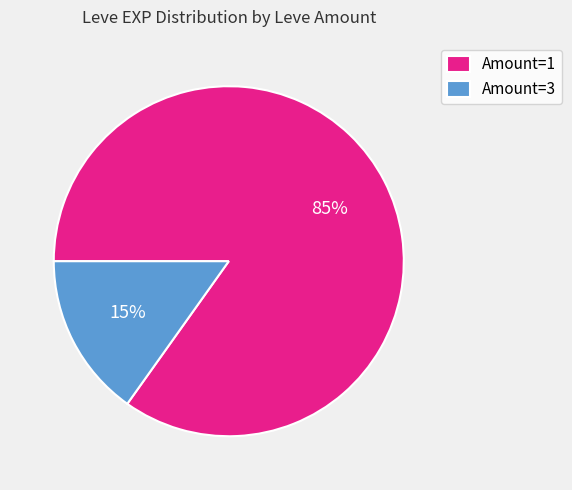

What percentage is the Amount=1 slice, to the nearest percent?

85%